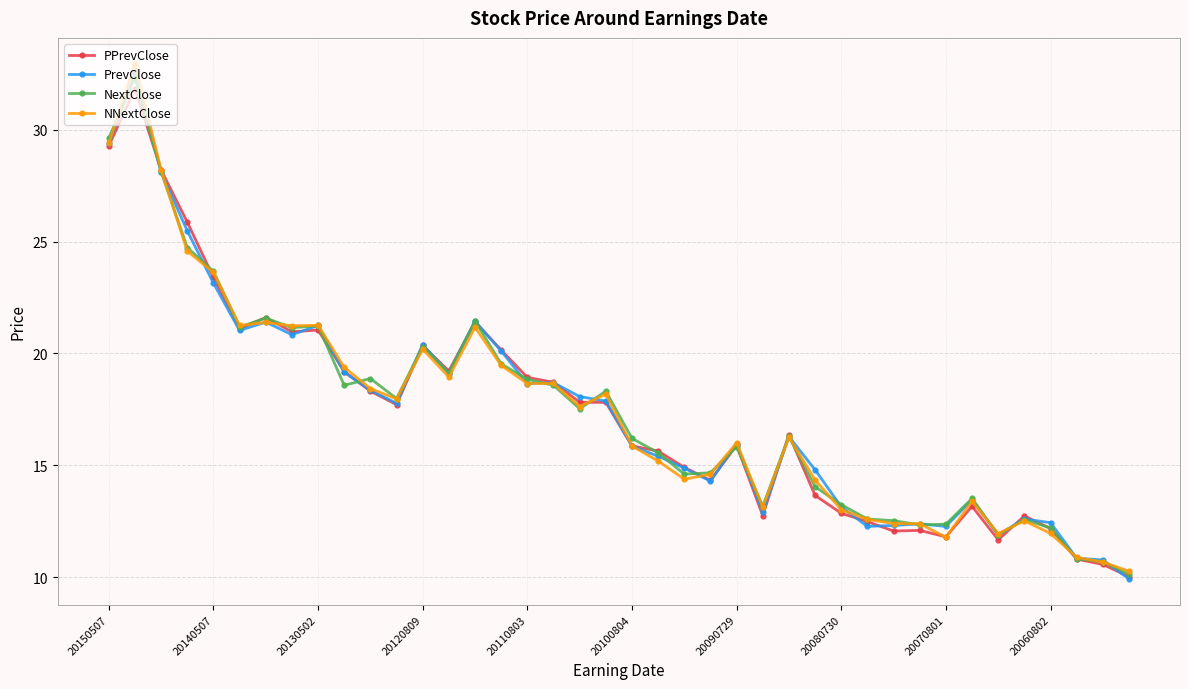

Which series has the widest spread of values?

NNextClose